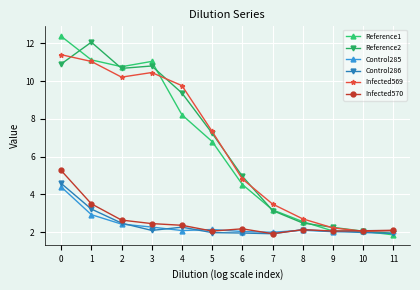

What is the smallest value displayed?

1.9